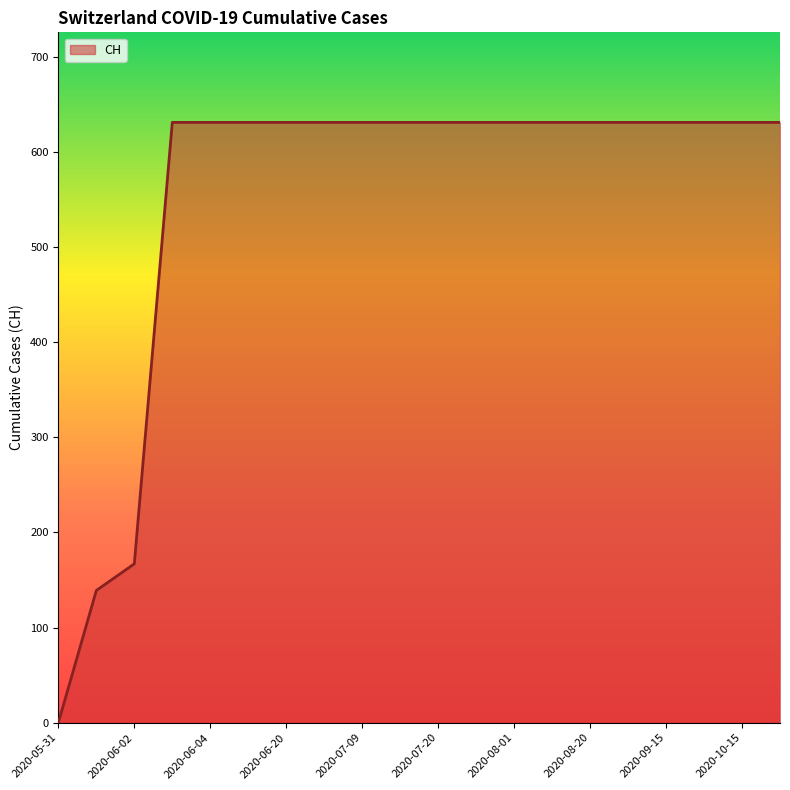

What is the difference between the maximum and minimum values?

631